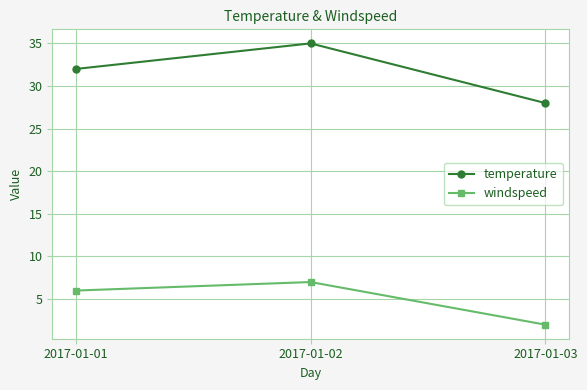

Reading left to right, extract all data points from this chart.

temperature: 2017-01-01=32	2017-01-02=35	2017-01-03=28
windspeed: 2017-01-01=6	2017-01-02=7	2017-01-03=2